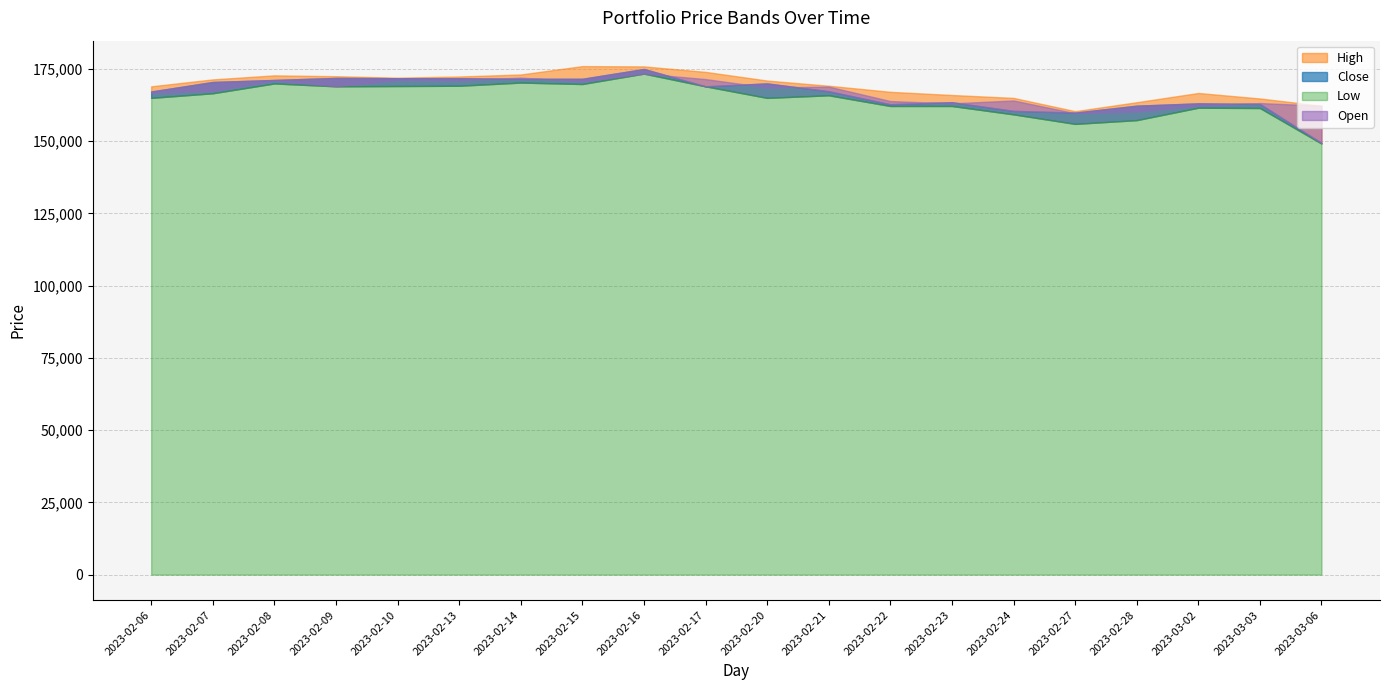

How many values in the Low series exceed 165900?

9